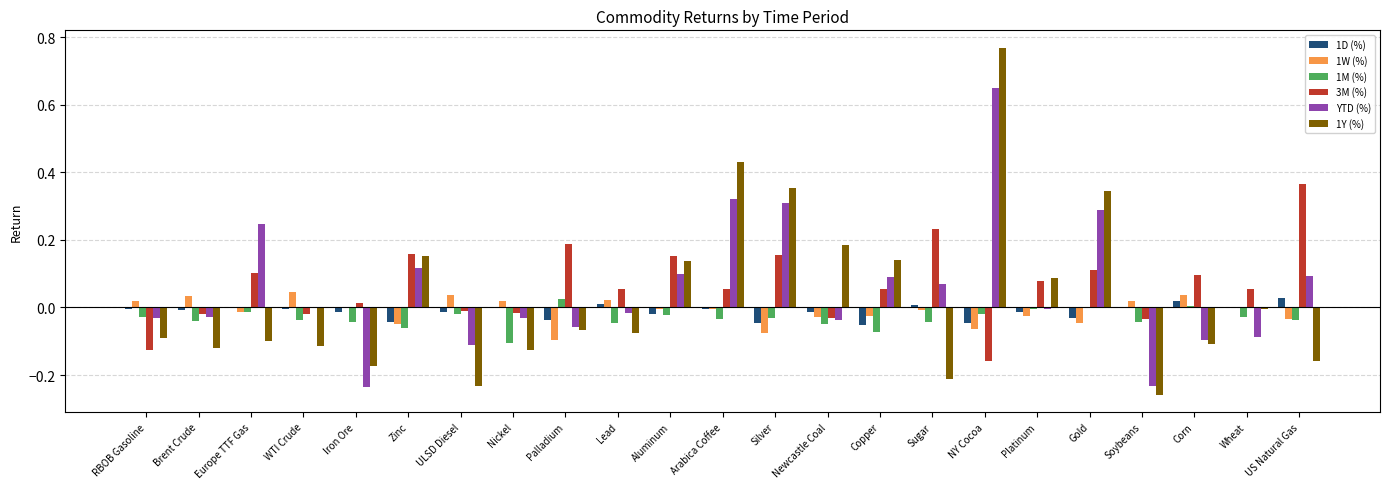

Which series has the largest range (max minus min)?

1Y (%)